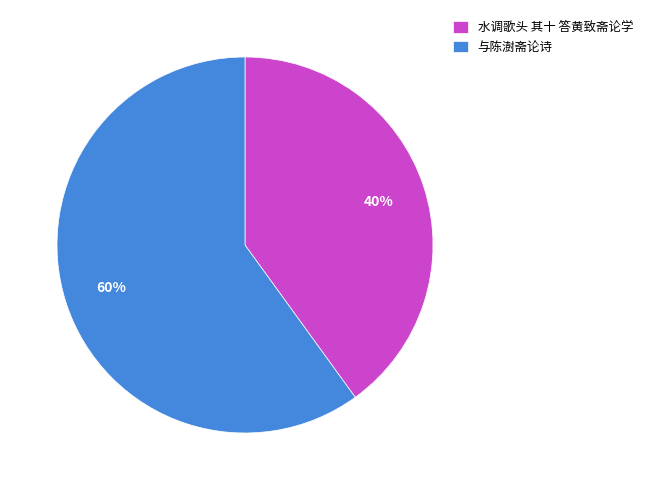

Is there any slice that represents more than half of the pie?

Yes